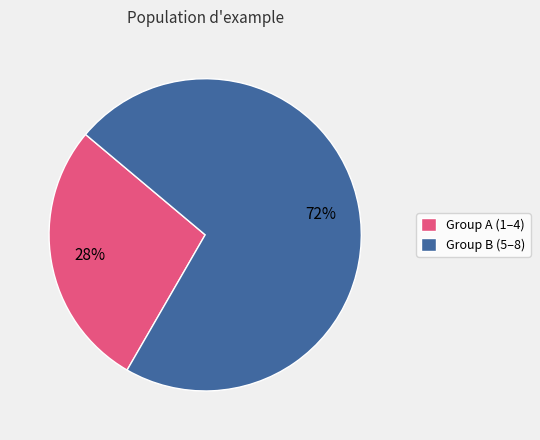

Is there any slice that represents more than half of the pie?

Yes